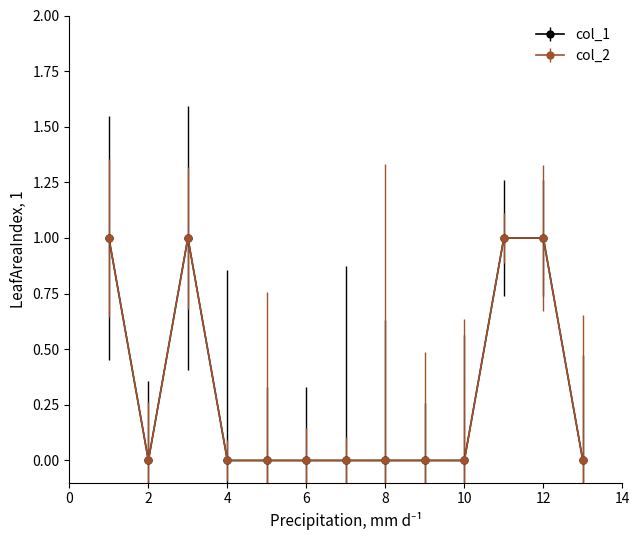

Does the chart have visible grid lines?

No